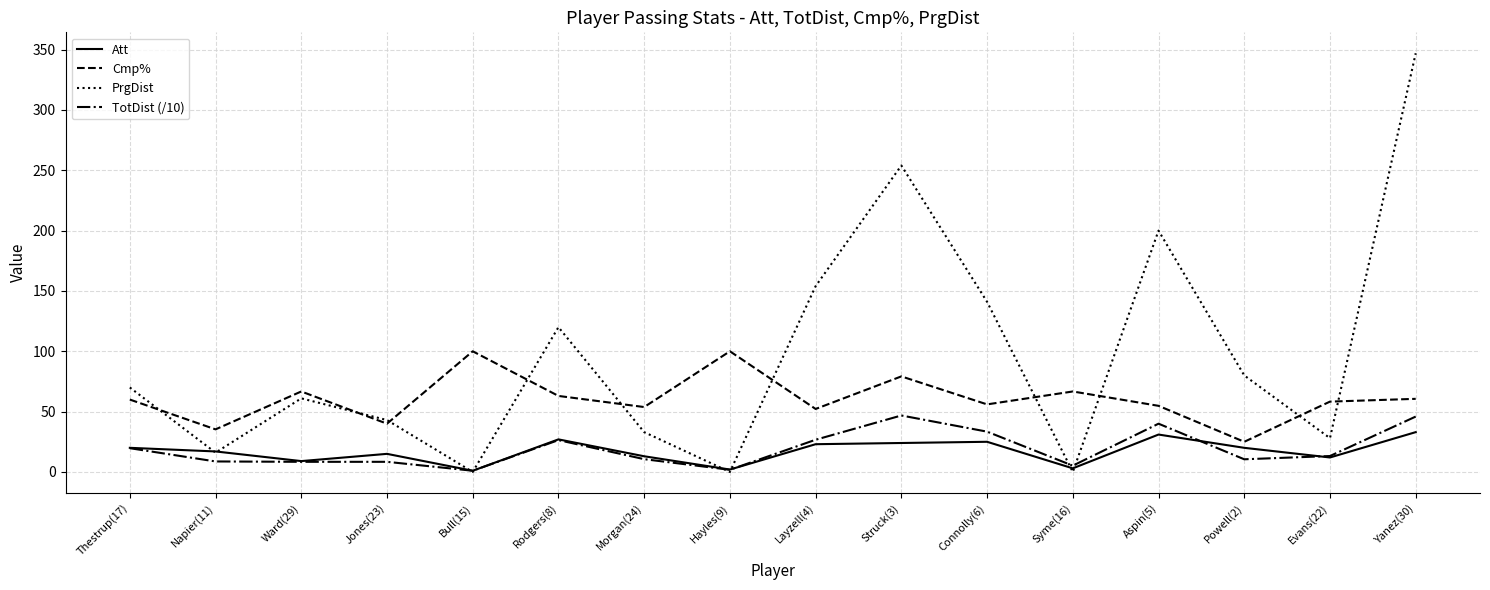

What is the difference between the highest and lowest values at Thestrup(17)?

50.3